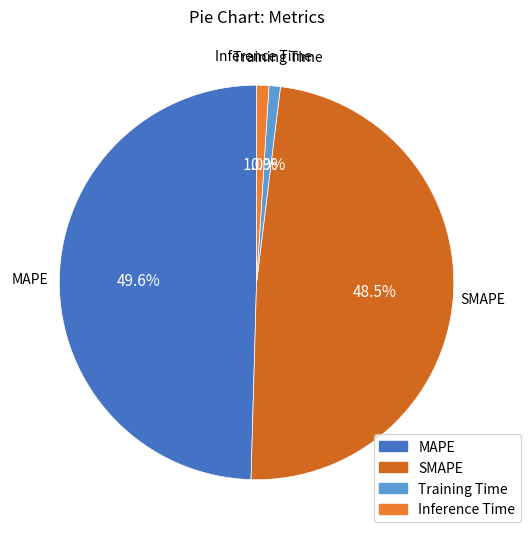

Count the number of slices in the pie.

4